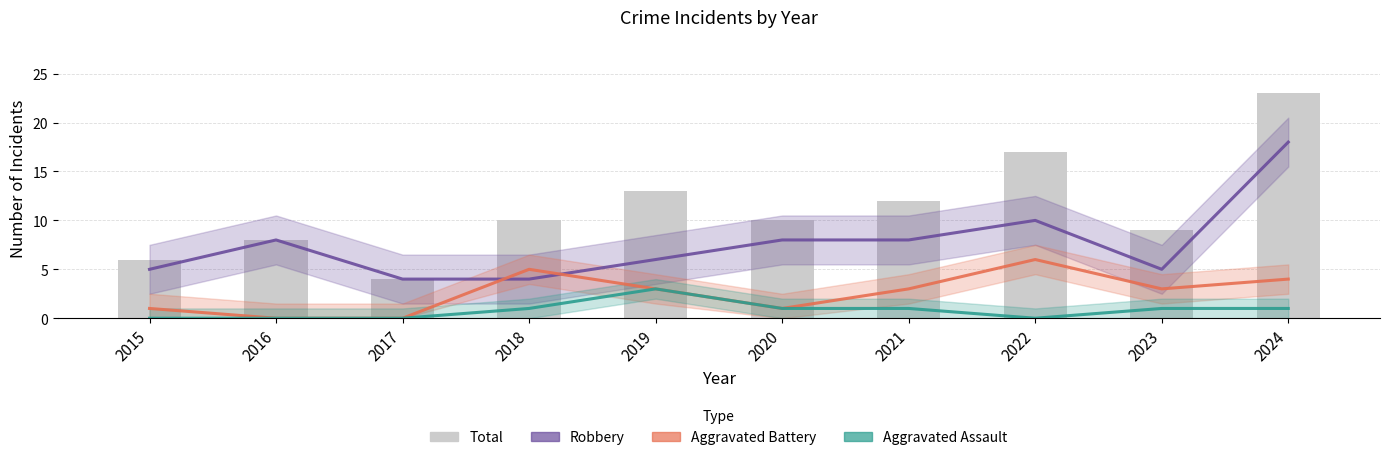

Are the bars horizontal?

No